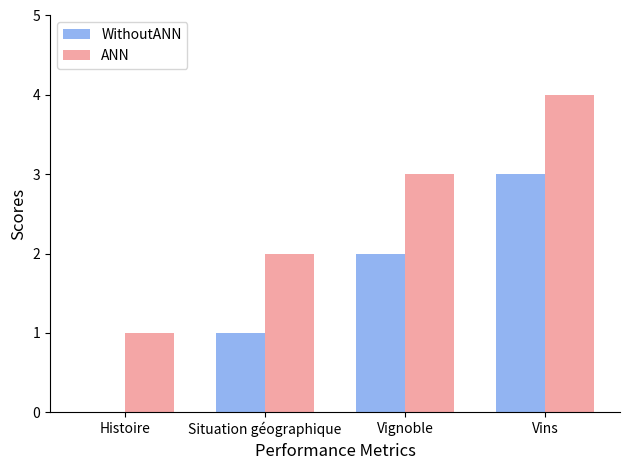

The value of WithoutANN at Histoire is 0. True or false?

True